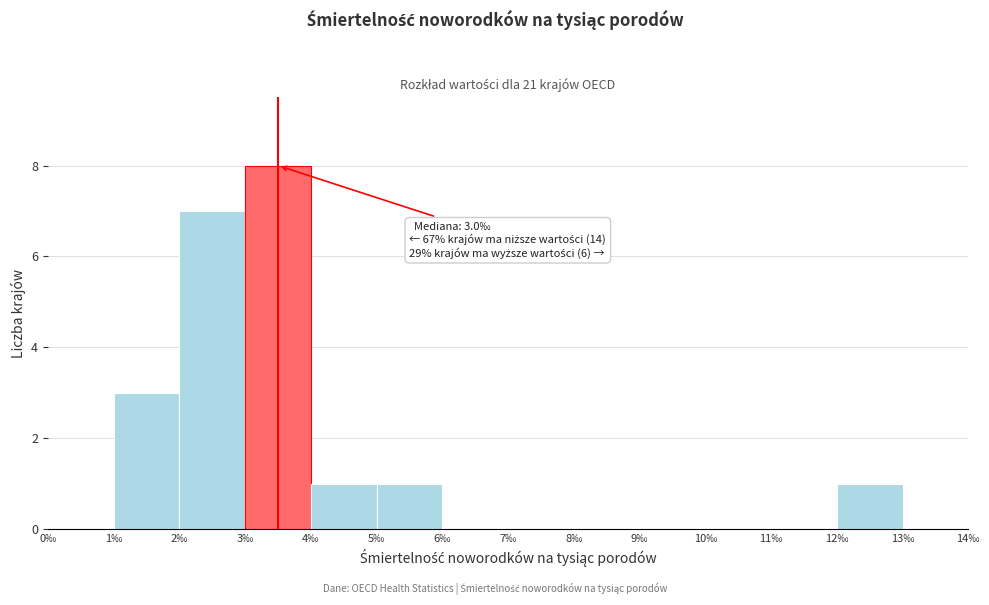

Which range on the x-axis has the tallest bar?

3 to 4